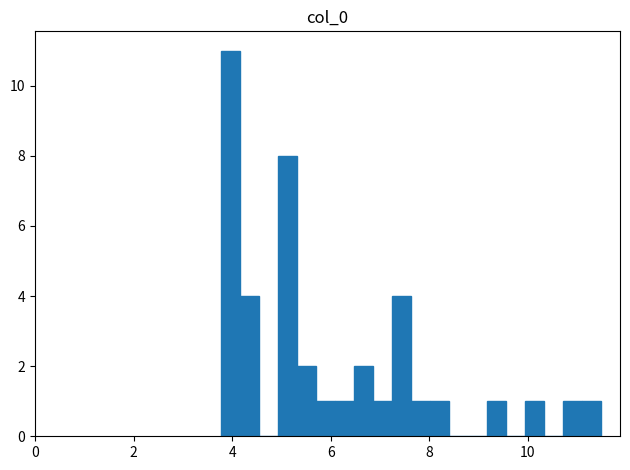

Around what value on the x-axis is the tallest bar? Give the approximate position of its centre, as read against the axis.

4.0